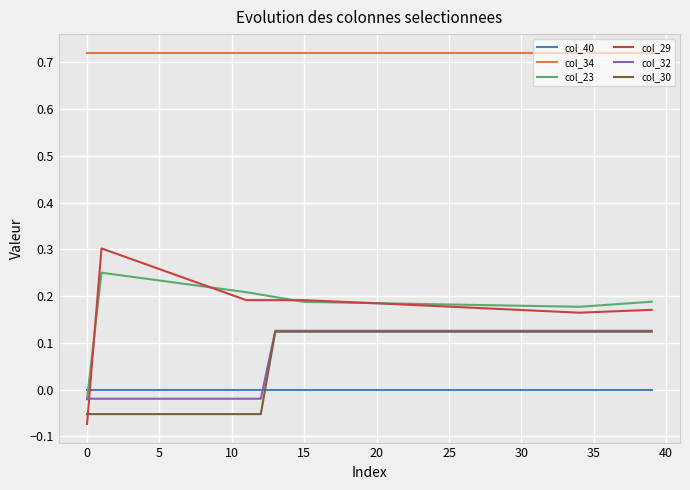

Is this an area chart (filled region under the line)?

No